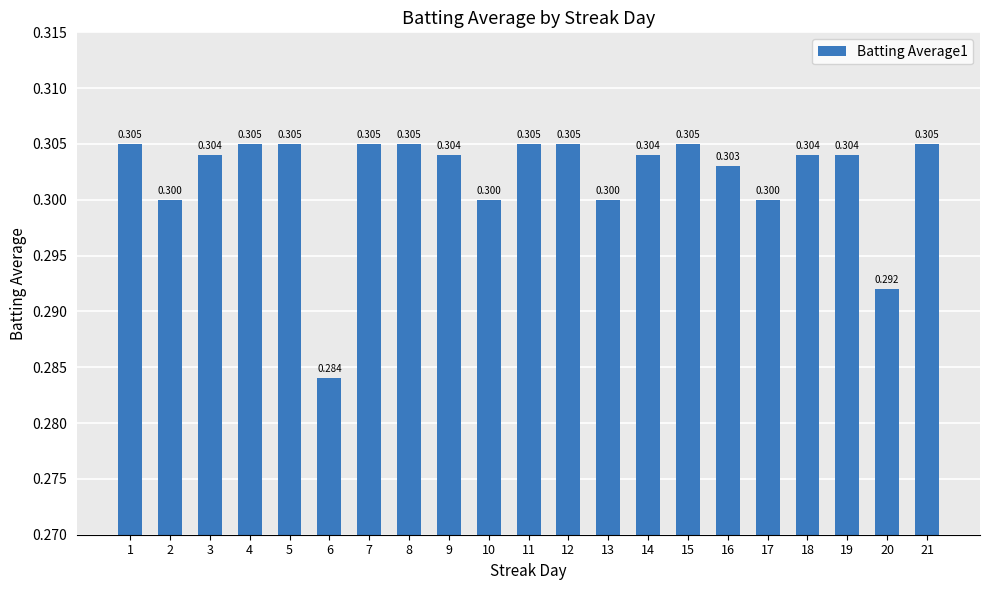

Count the values in the range 0 to 1.

21